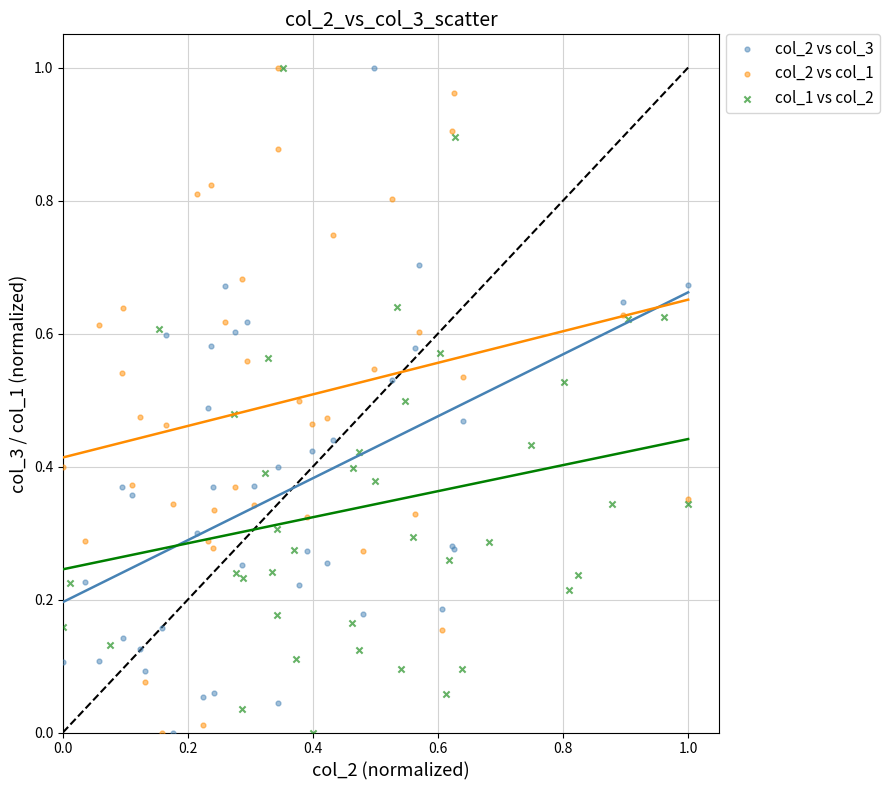

What are all the series names shown in the legend?

col_2 vs col_3, col_2 vs col_1, col_1 vs col_2